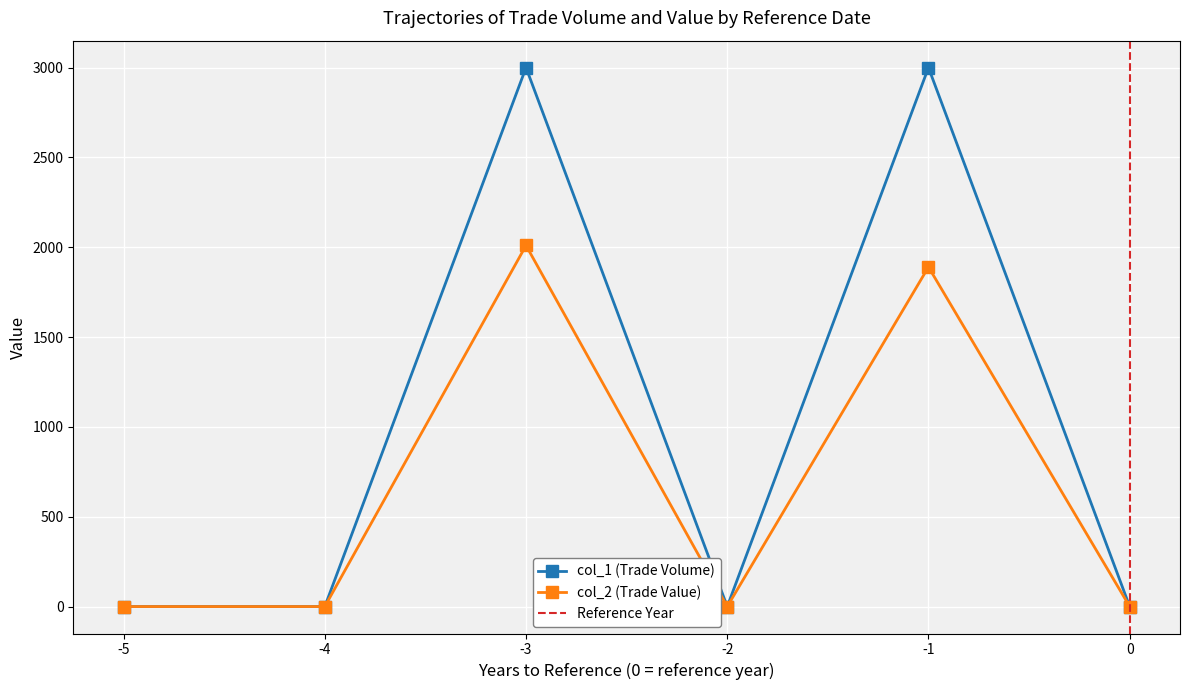

The col_2 (Trade Value) series shows 0 at 0. True or false?

True